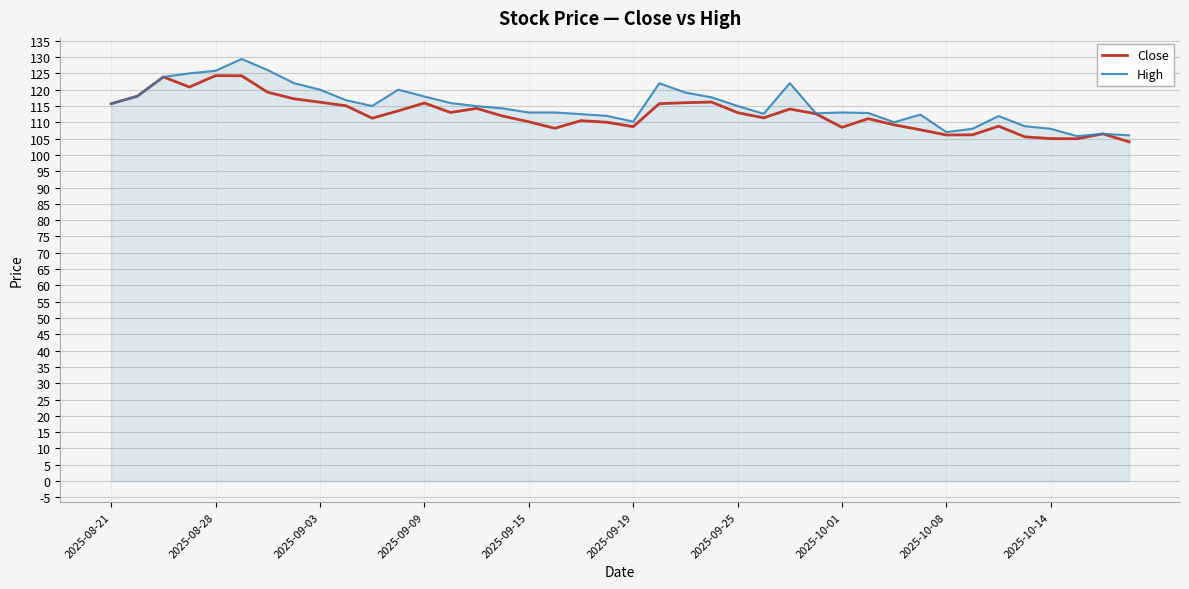

Count the number of categories in the chart.

40